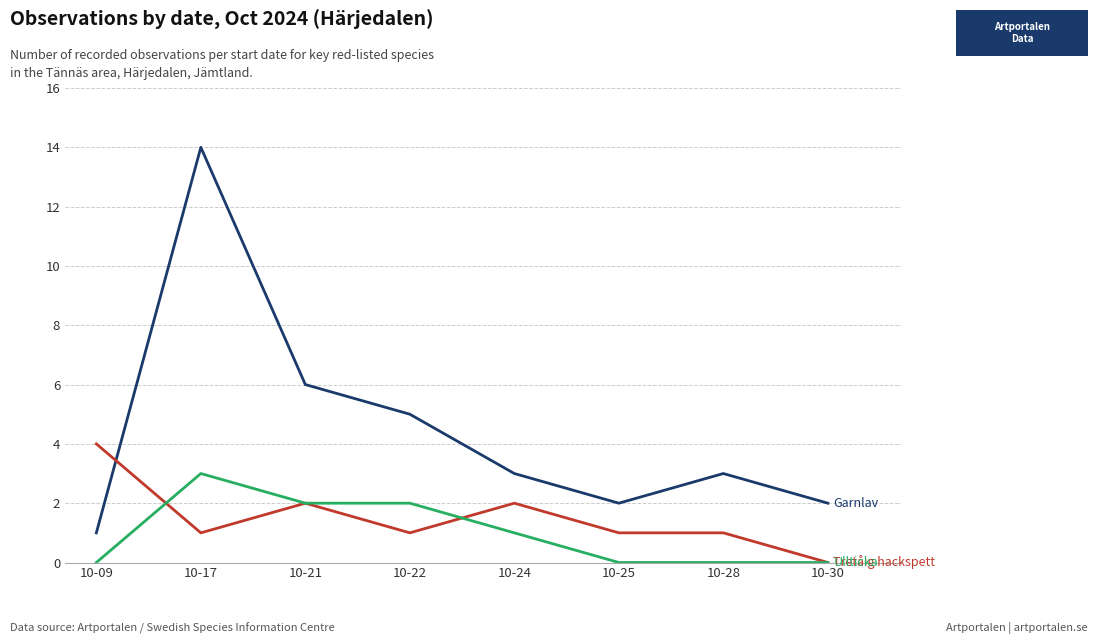

At which category does the chart reach its peak across all series?

10-17